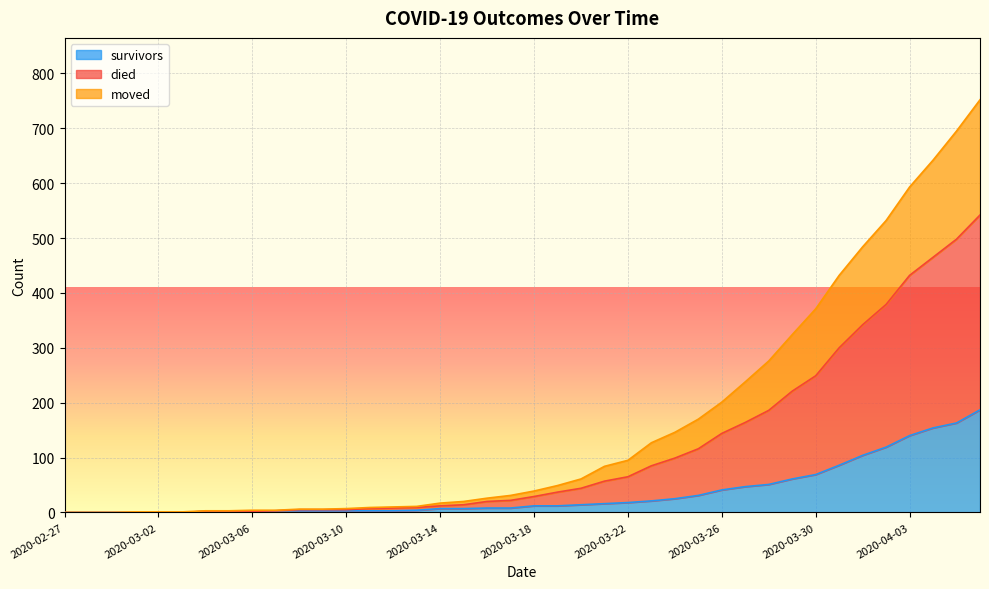

How many lines are shown in the chart?

3